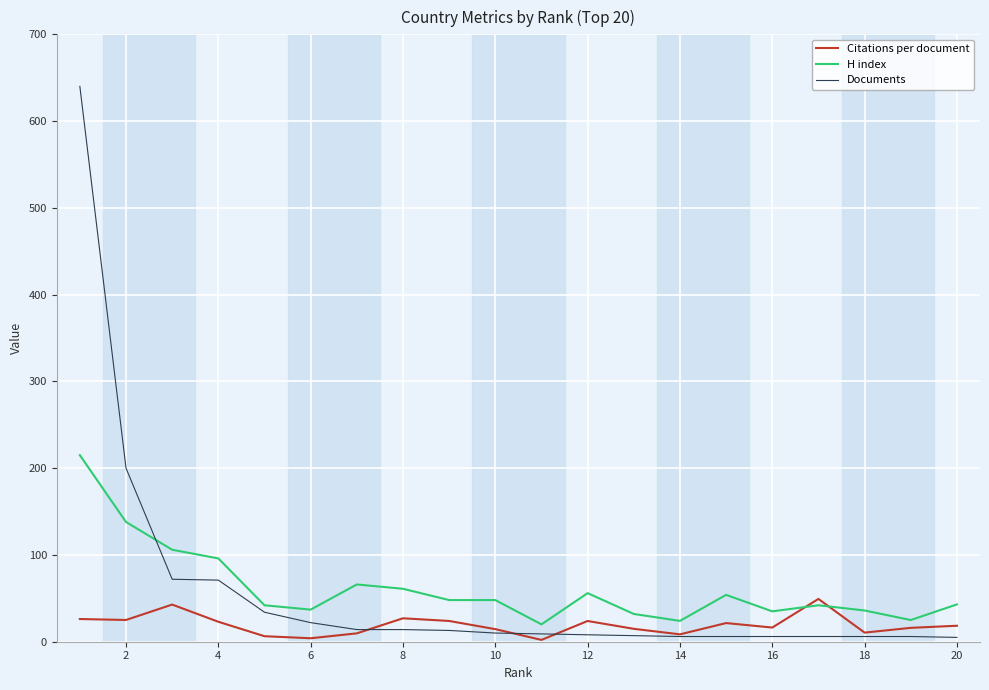

Count the number of data series in this chart.

3